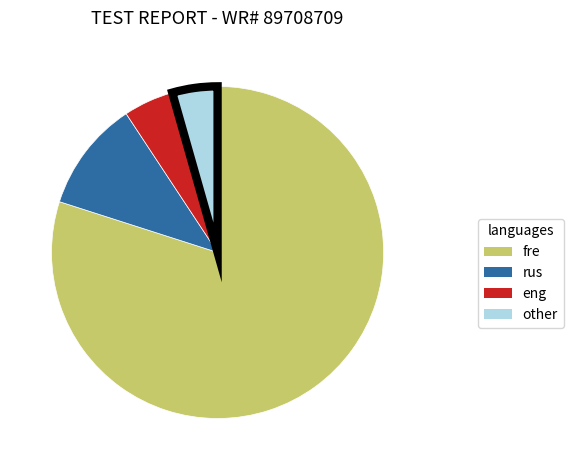

Does any single category account for the majority?

Yes